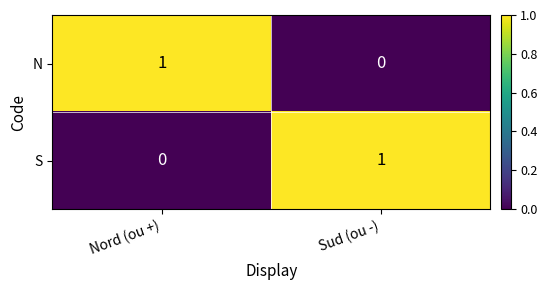

The value of S at Nord (ou +) is 0. True or false?

True